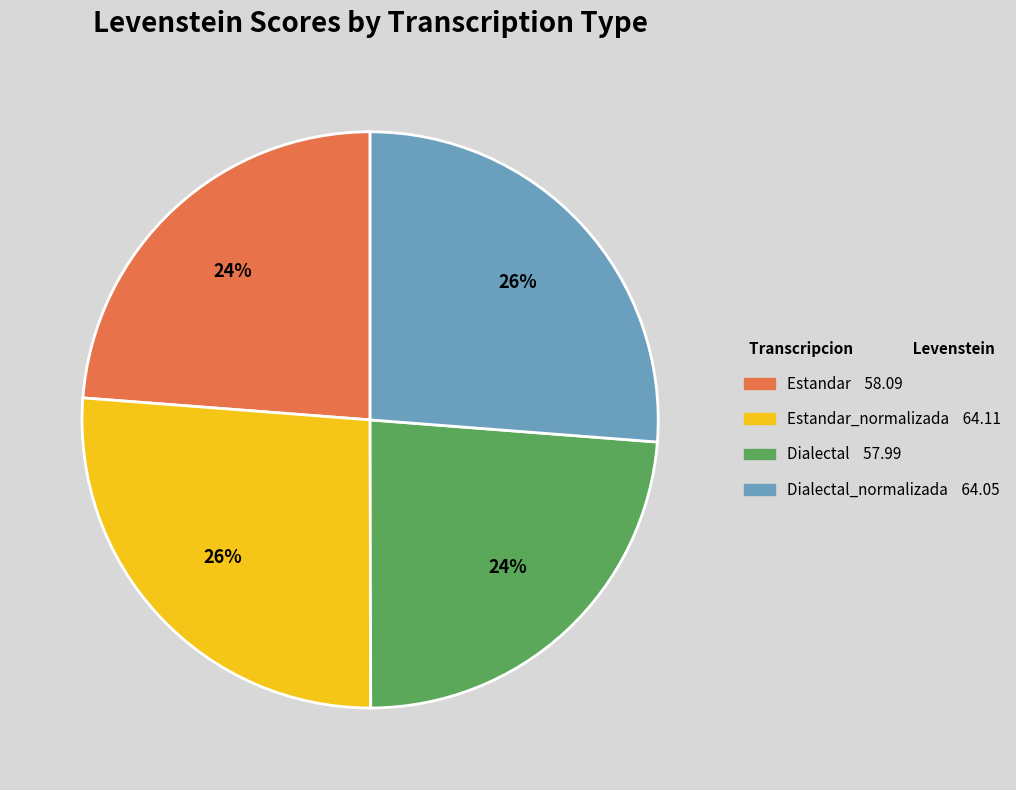

Is there a majority slice in this chart?

No